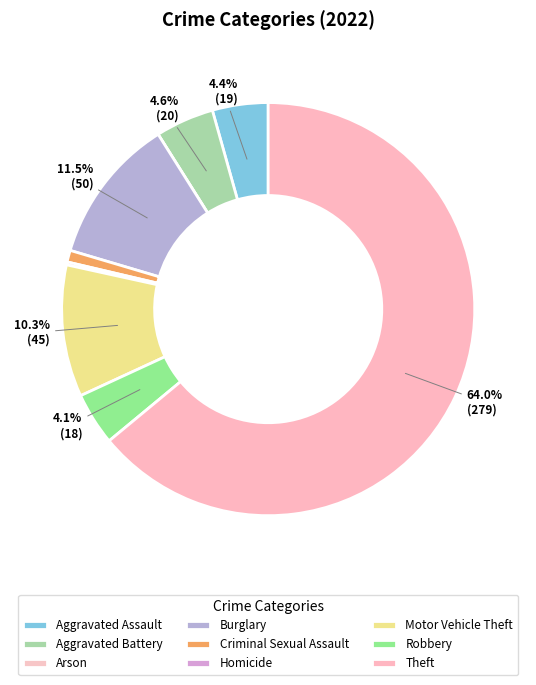

How many segments does this pie chart have?

9